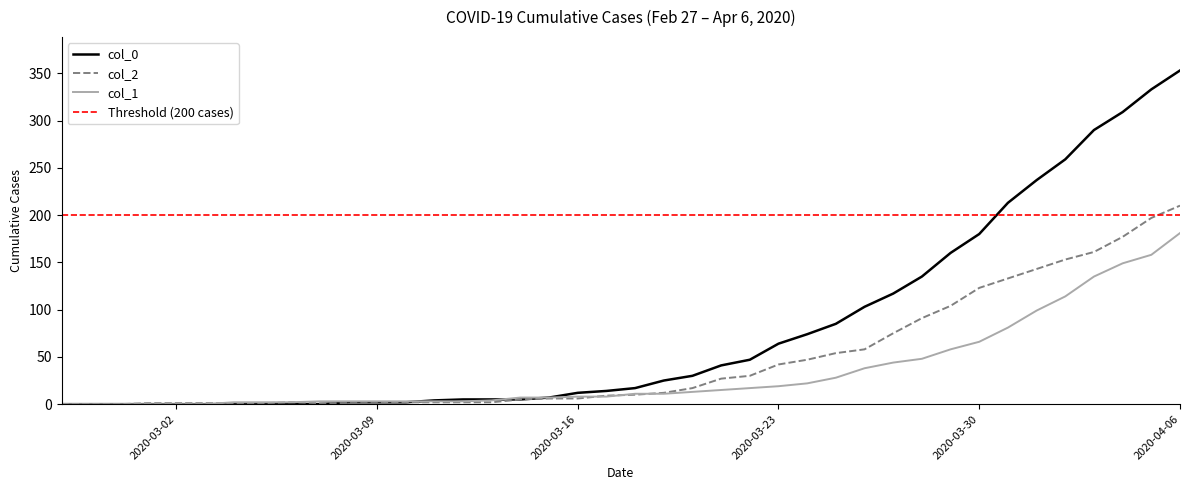

What is the label of the 8th point from the right?

2020-03-30